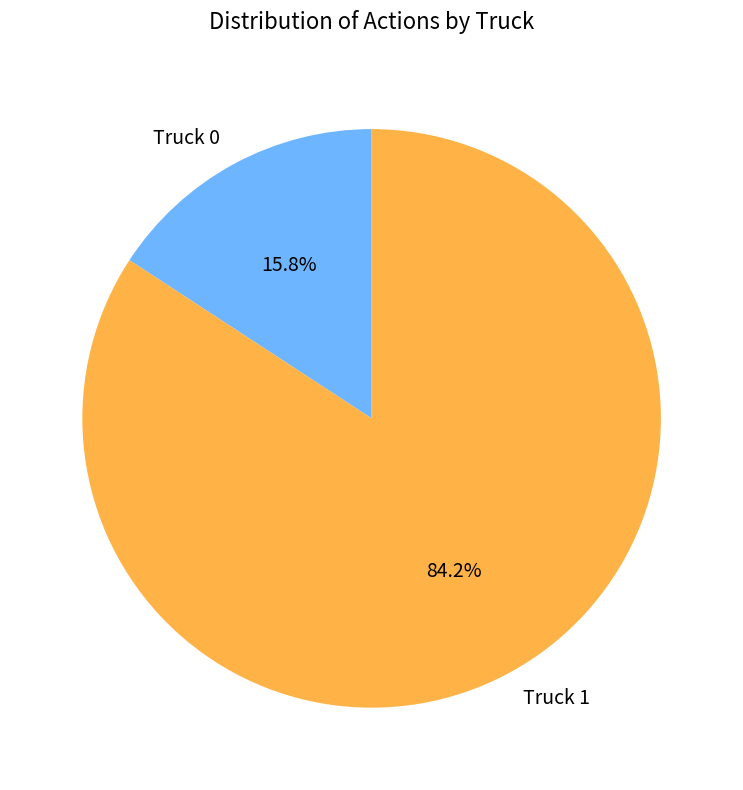

Which category accounts for the majority?

Truck 1